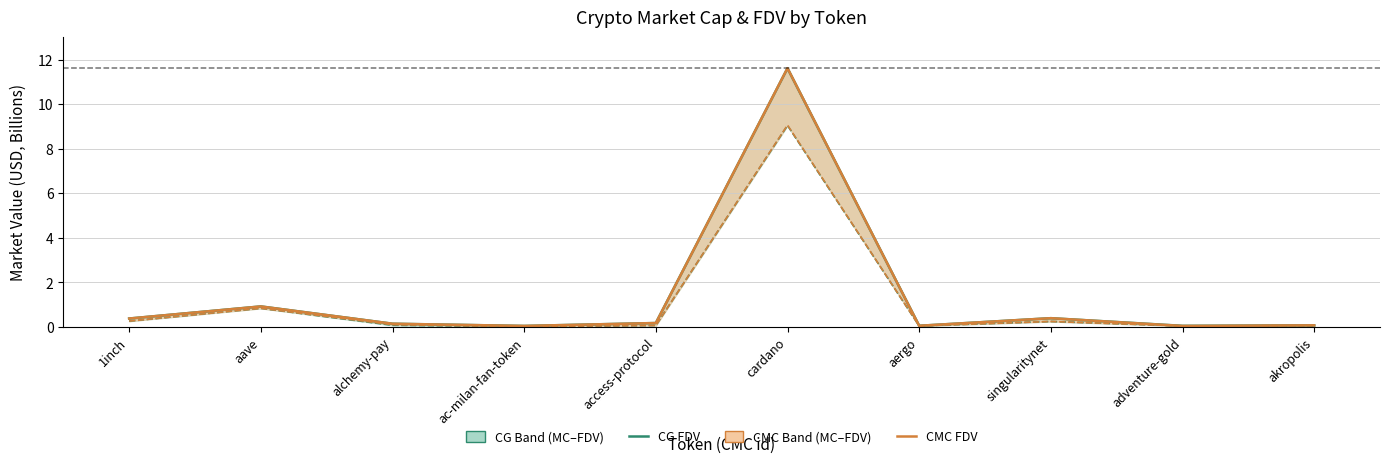

What is the maximum value for CMC_FDV?

11.6